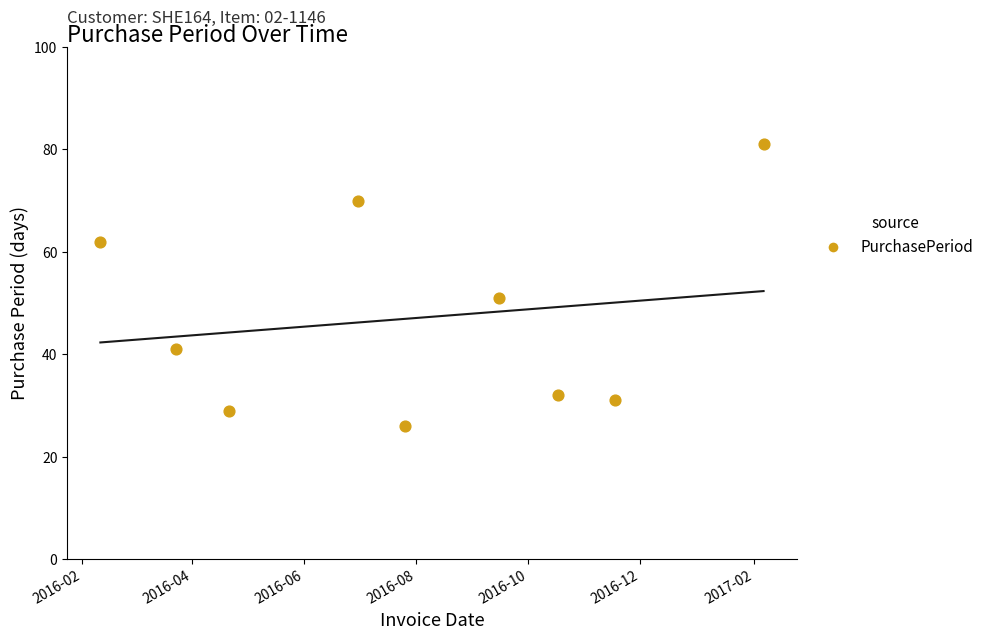

What is the average X value?

17011